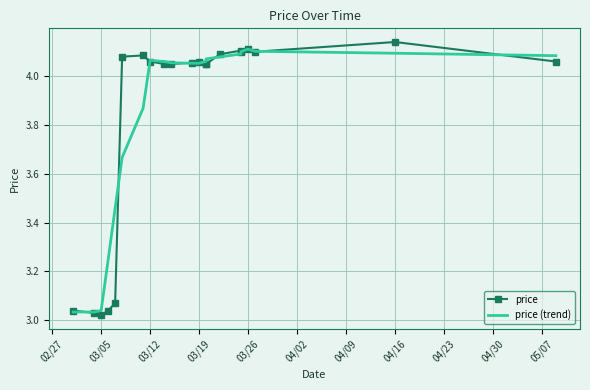

Is this an area chart (filled region under the line)?

No